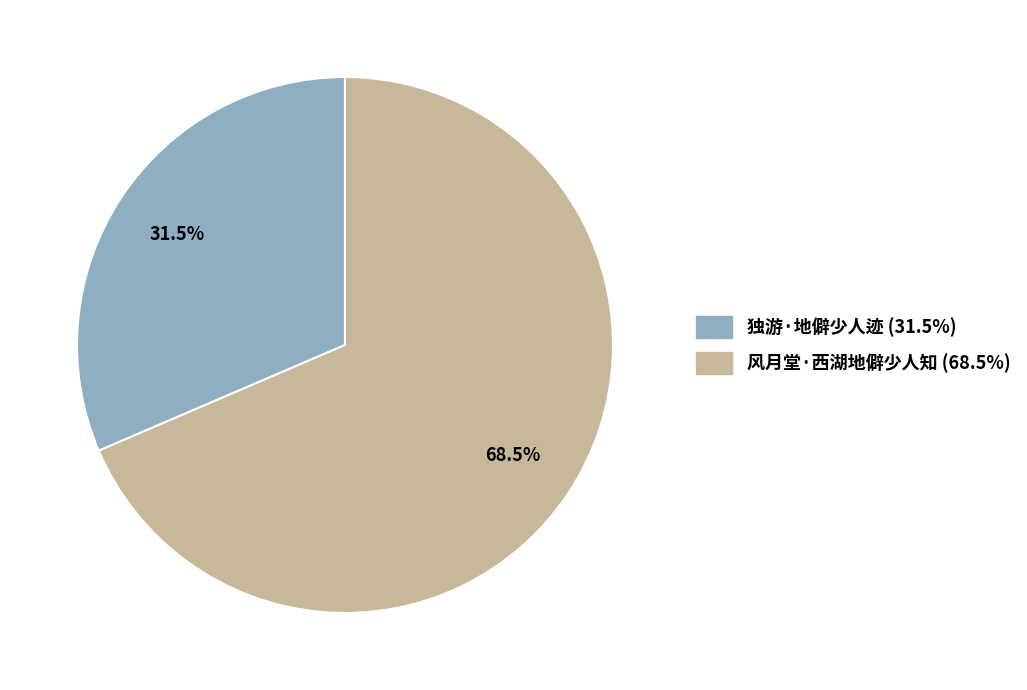

How many slices are in this pie chart?

2